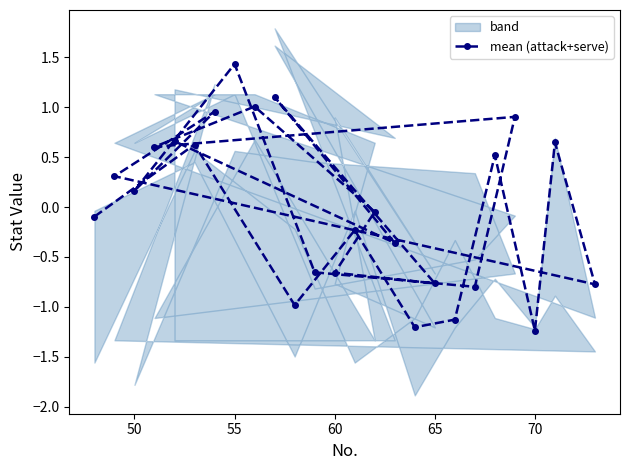

What is the highest value of the mean (attack+serve) series?

1.4